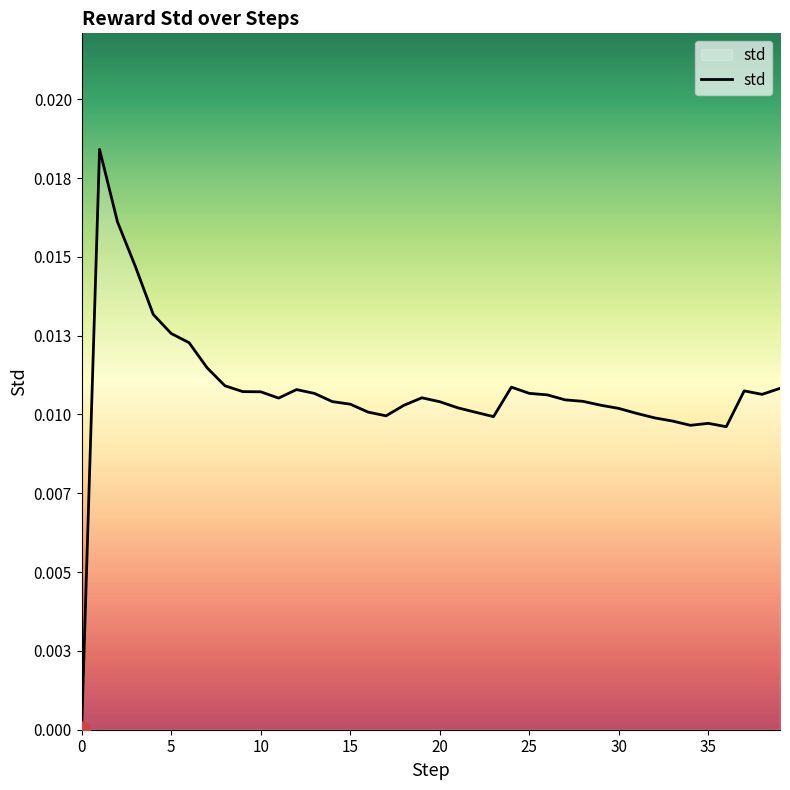

What is the sum of all values?

0.4